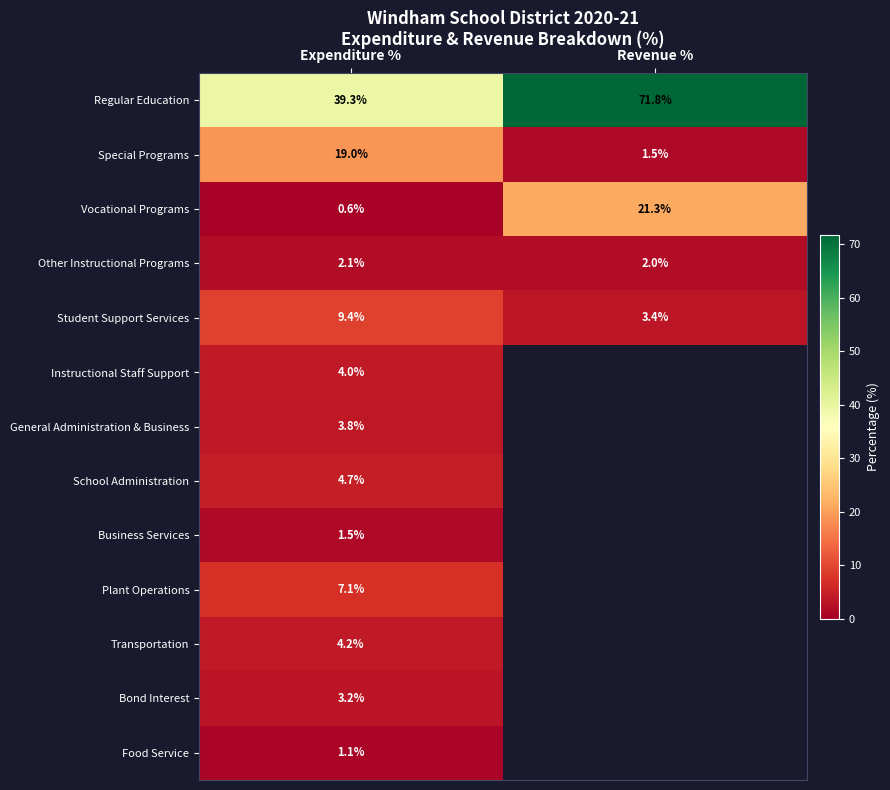

What is the maximum value shown in the chart?

71.8